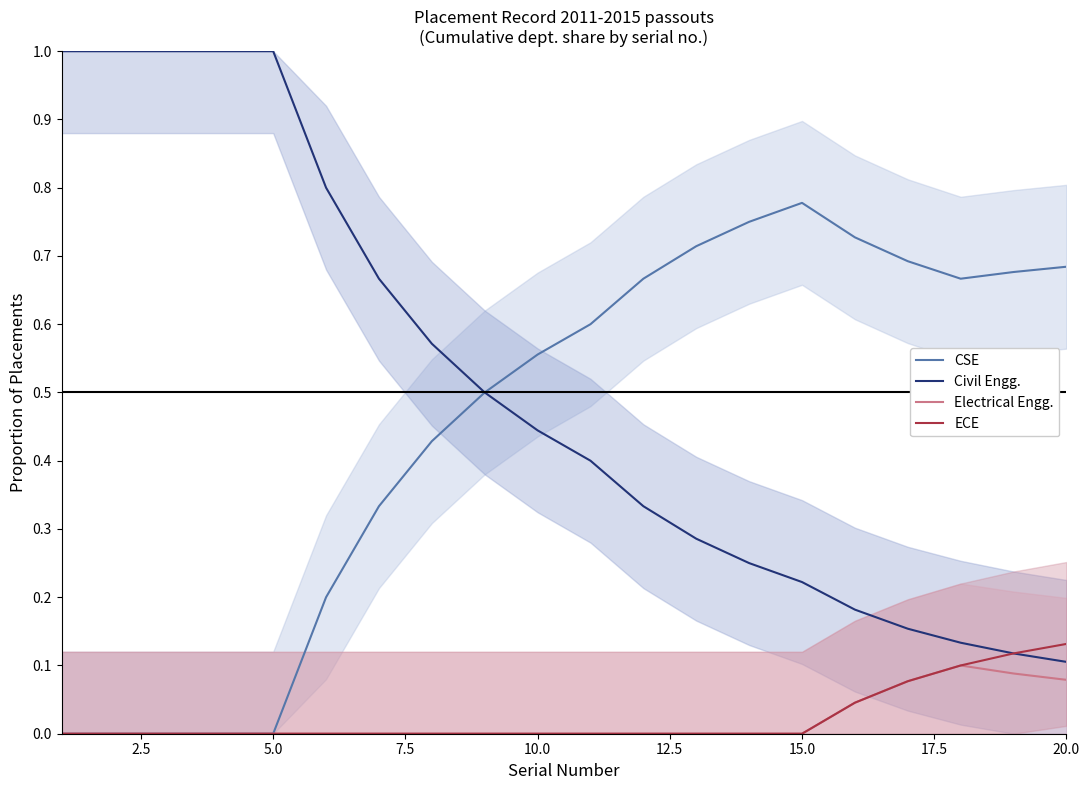

What is the difference between the maximum and second lowest values in the ECE series?

0.1